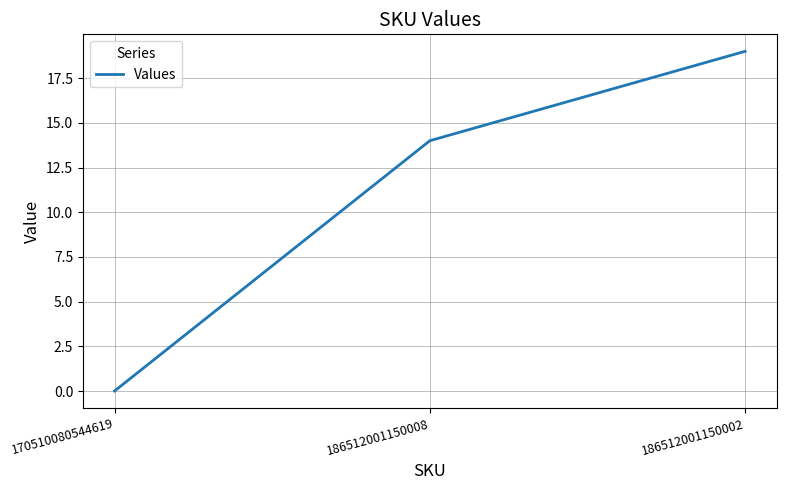

At which category does the chart reach its minimum across all series?

170510080544619